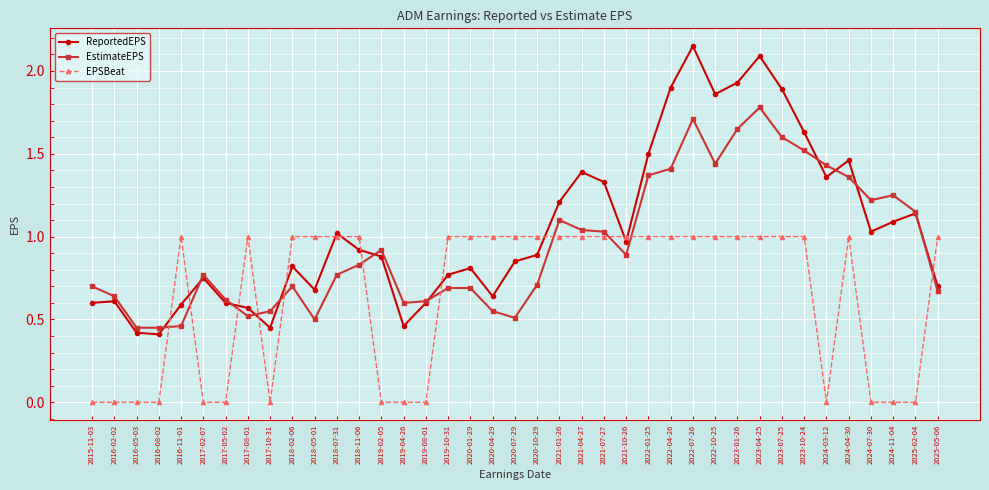

What is the difference between the ReportedEPS values at 2020-04-29 and 2020-07-29?

0.2